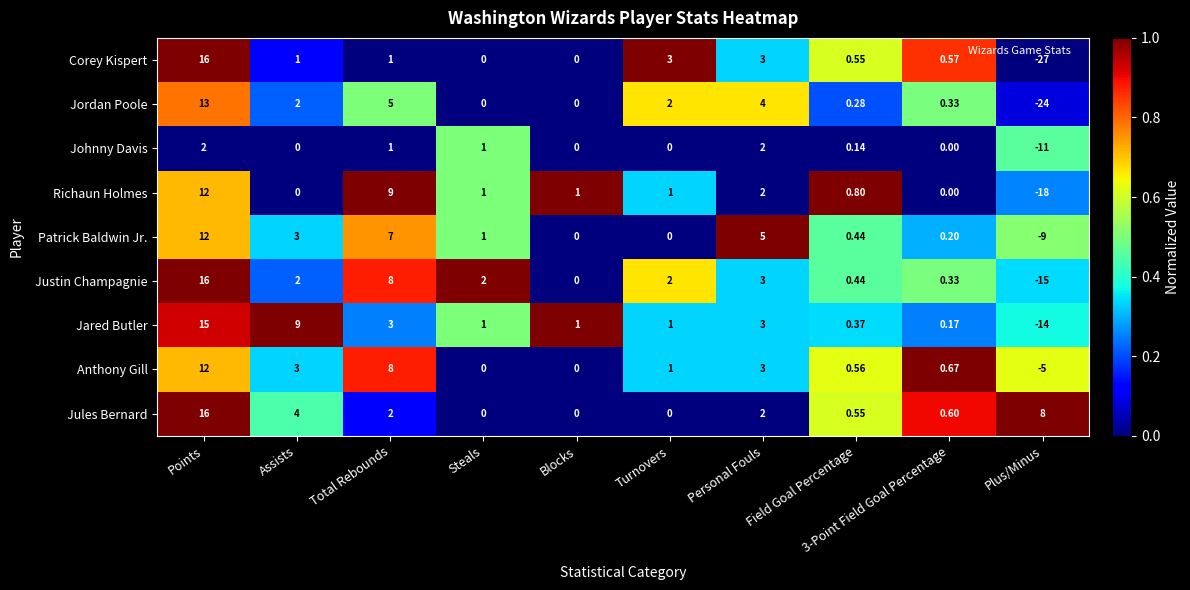

Between Blocks and Personal Fouls, which series saw the biggest shift?

Patrick Baldwin Jr.